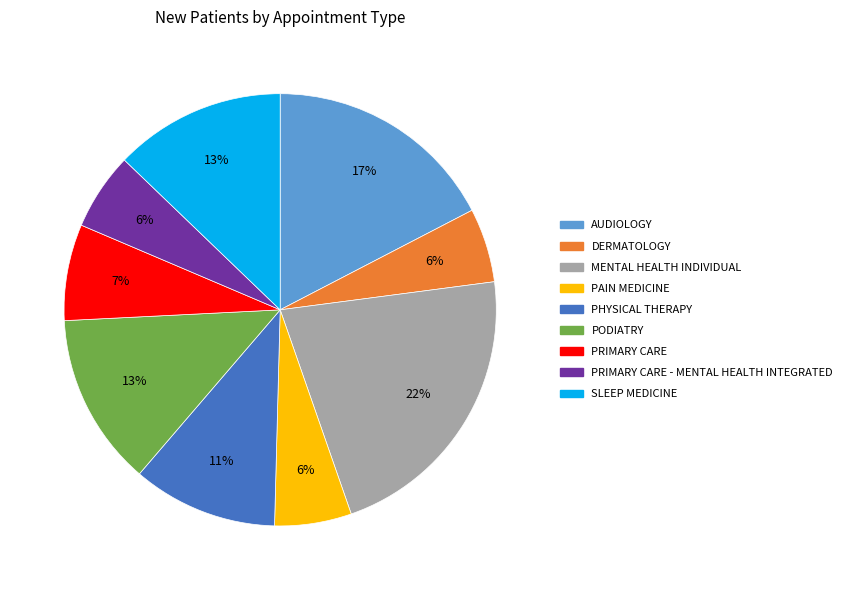

To the nearest percent, what is the average slice percentage?

11%